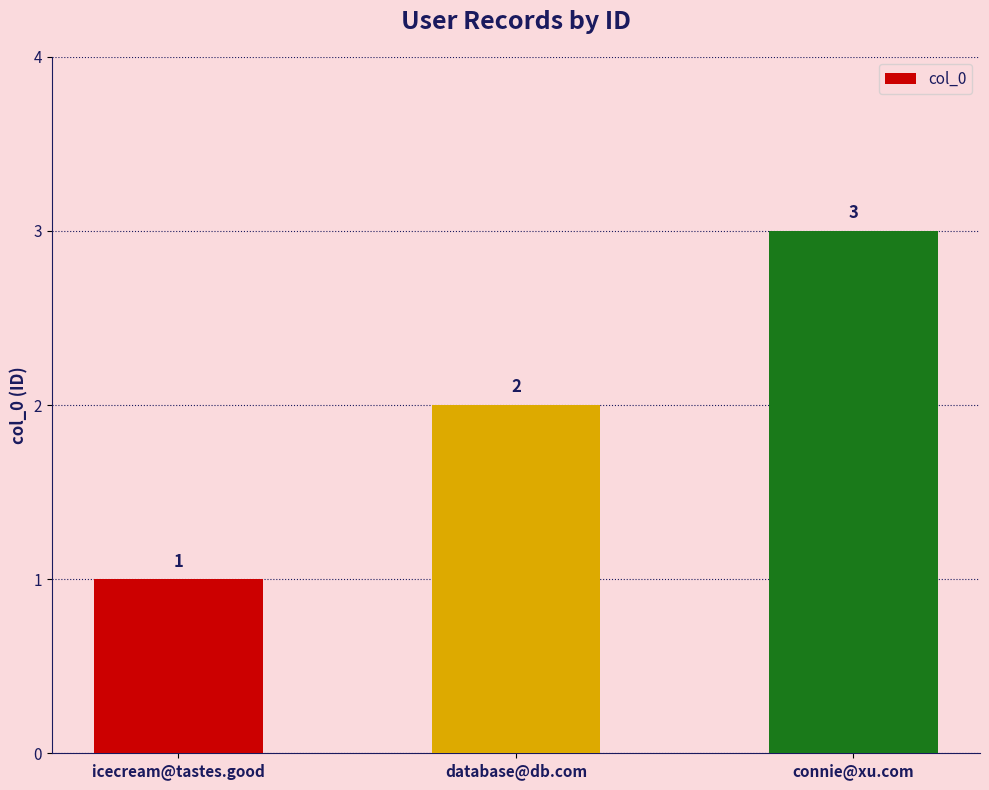

Read the value at icecream@tastes.good.

1